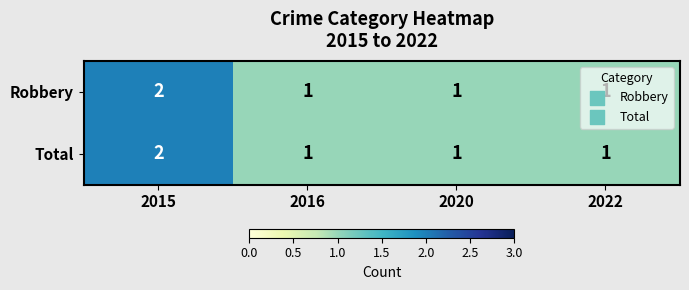

Is it true that Robbery equals 2 at 2016?

False